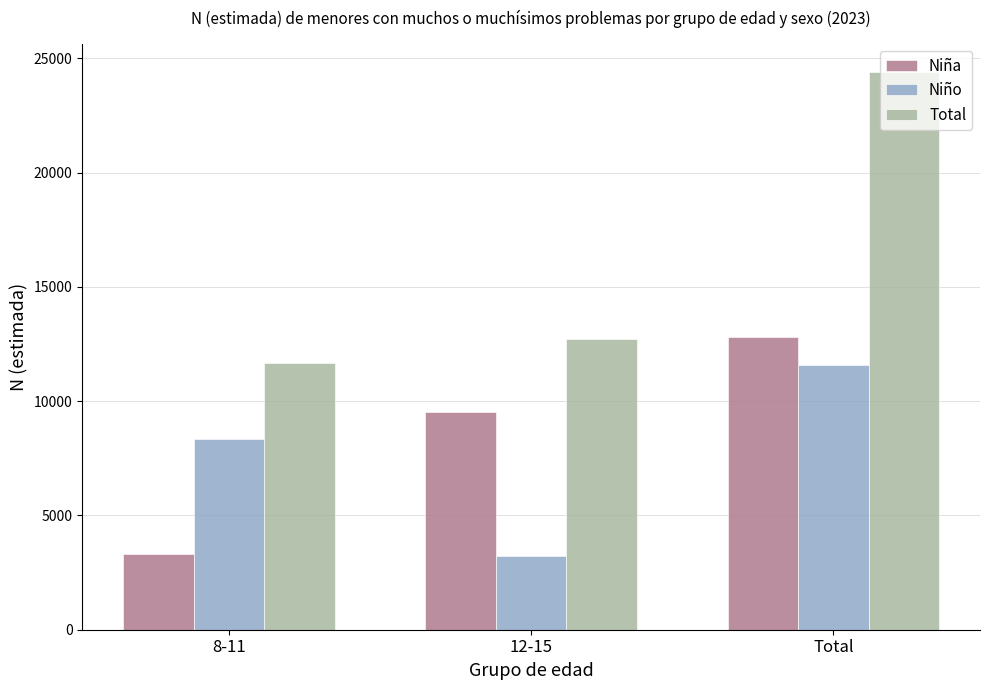

How many bars are there in each group?

3